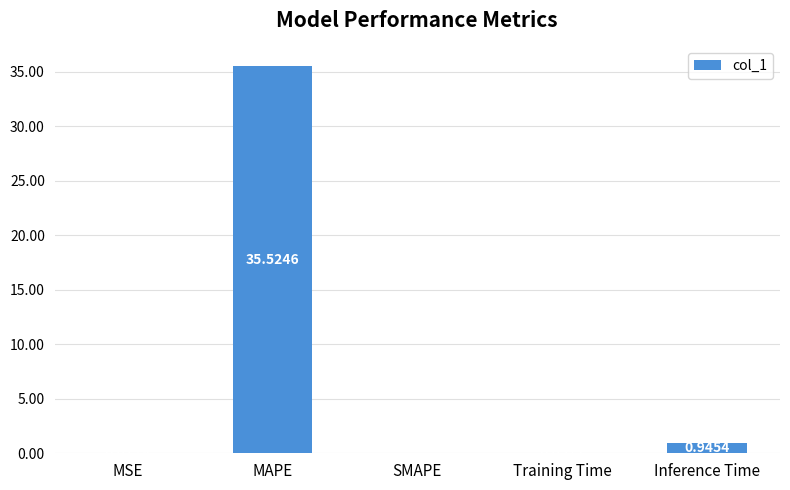

What is the change in value from MAPE to Inference Time?

-34.6